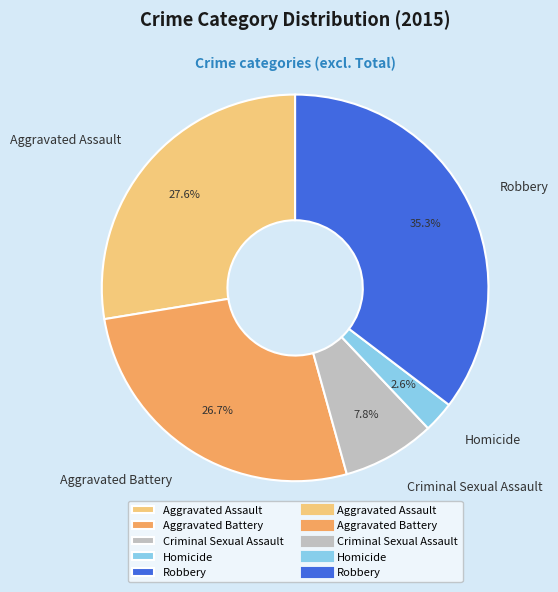

To the nearest percent, what is the difference between the largest and smallest slice percentages?

33%